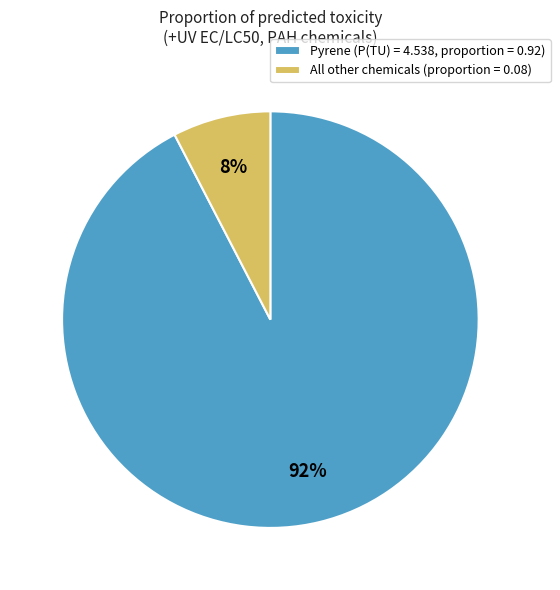

Is it true that All other chemicals (proportion = 0.08) is 17% of the pie?

False